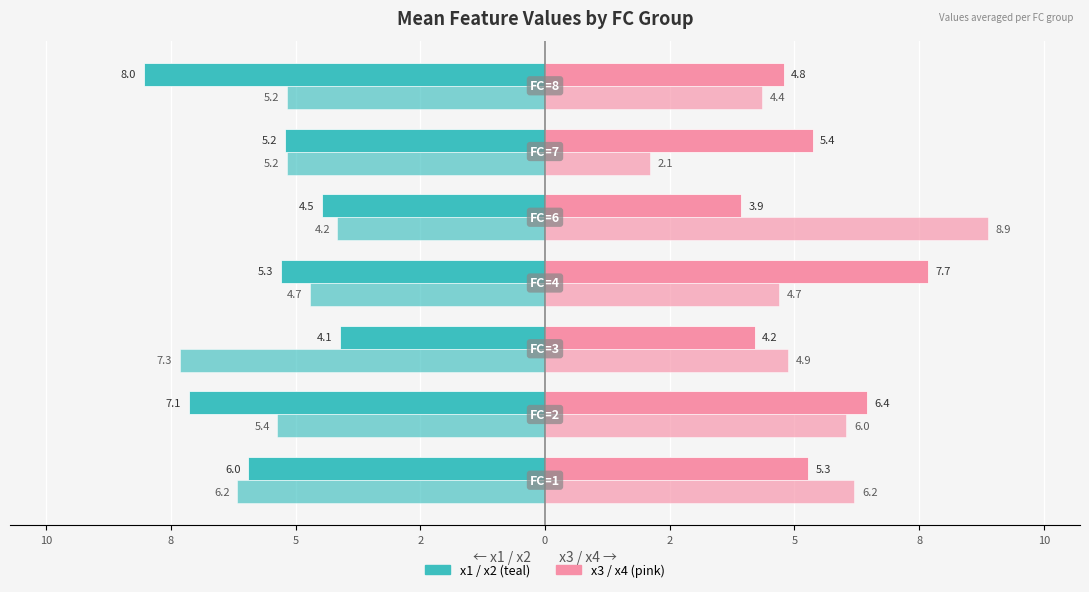

Reading left to right, transcribe all the data shown in this chart.

x1: -6.0	-7.1	-4.1	-5.3	-4.5	-5.2	-8.0
x3: 5.3	6.4	4.2	7.7	3.9	5.4	4.8
x2: -6.2	-5.4	-7.3	-4.7	-4.2	-5.2	-5.2
x4: 6.2	6.0	4.9	4.7	8.9	2.1	4.4